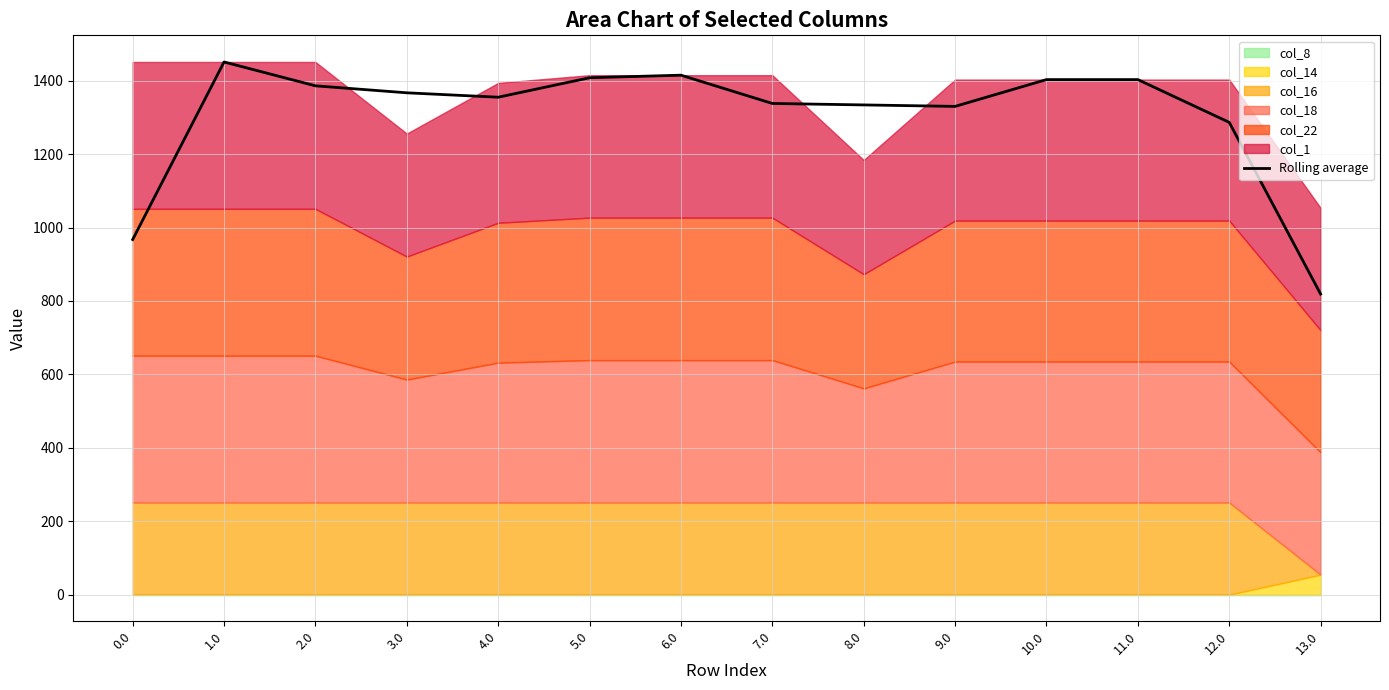

Rank the categories by value from lowest to highest.

13.0, 0.0, 12.0, 9.0, 8.0, 7.0, 4.0, 3.0, 2.0, 10.0, 11.0, 5.0, 6.0, 1.0